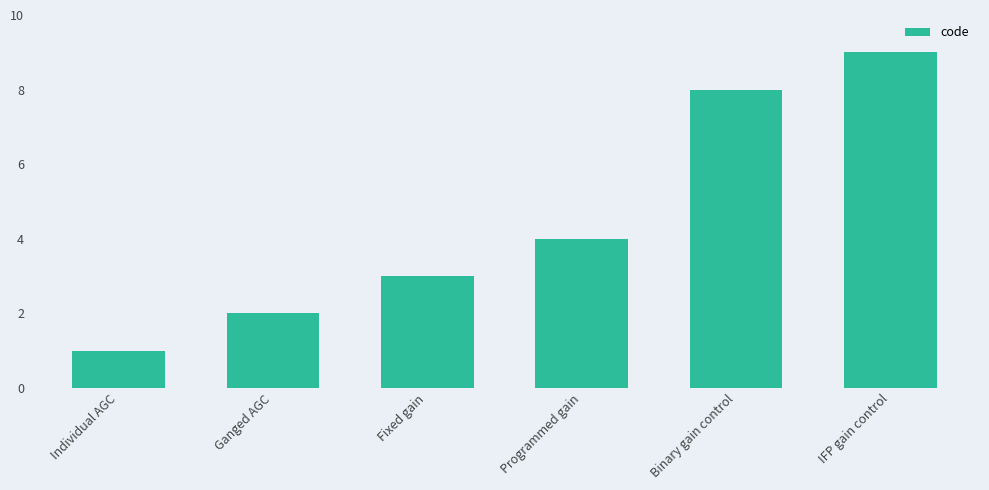

True or false: the data shows 2 at Ganged AGC.

True